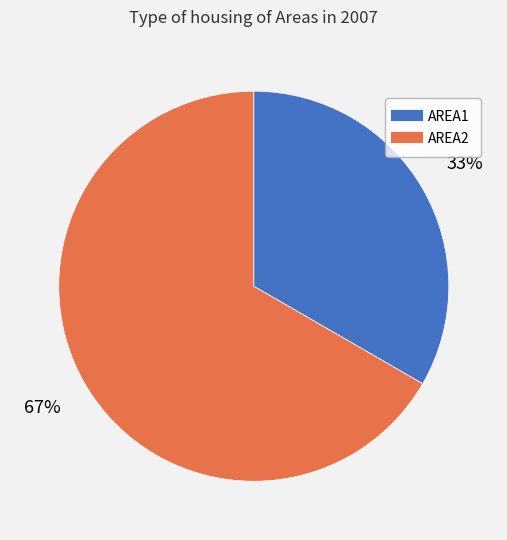

Do AREA2 and AREA1 together represent more than half of the pie?

Yes